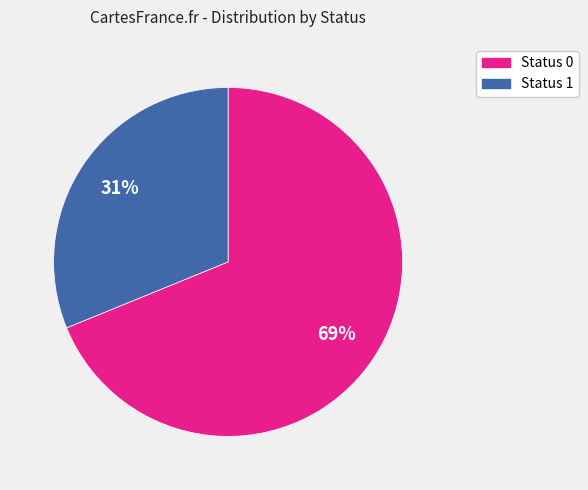

Which has a higher value, Status 0 or Status 1?

Status 0